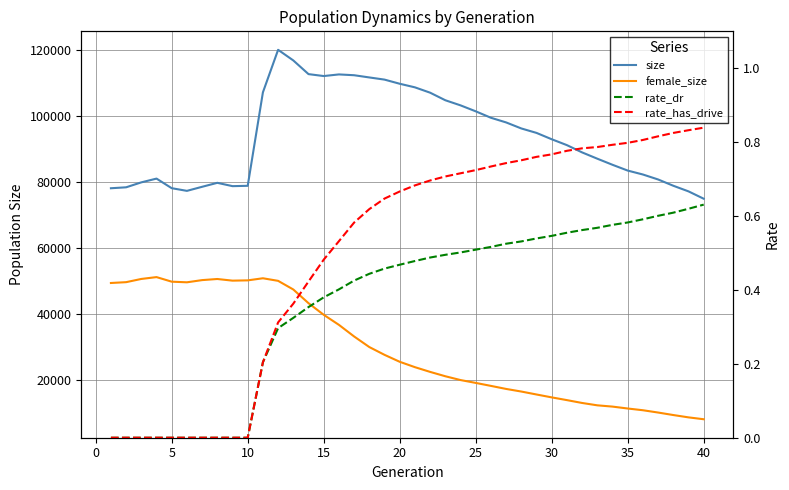

Reading right to left, list all the values displayed in this chart.

size: 74871.0	77099.0	78805.0	80711.0	82219.0	83409.0	85165.0	87016.0	88922.0	91129.0	92916.0	94840.0	96191.0	98020.0	99434.0	101391.0	103201.0	104750.0	107046.0	108664.0	109754.0	111012.0	111669.0	112341.0	112585.0	112094.0	112677.0	116824.0	120055.0	107154.0	78789.0	78686.0	79695.0	78489.0	77255.0	78065.0	80976.0	79835.0	78335.0	78050.0
female_size: 7958.0	8528.0	9235.0	9994.0	10692.0	11218.0	11795.0	12182.0	12898.0	13763.0	14593.0	15471.0	16365.0	17158.0	18080.0	18986.0	19850.0	21005.0	22328.0	23762.0	25393.0	27503.0	29863.0	33074.0	36600.0	39651.0	43172.0	47326.0	49953.0	50735.0	50099.0	50013.0	50513.0	50177.0	49510.0	49699.0	51088.0	50529.0	49552.0	49302.0
rate_dr: 0.6	0.6	0.6	0.6	0.6	0.6	0.6	0.6	0.6	0.6	0.5	0.5	0.5	0.5	0.5	0.5	0.5	0.5	0.5	0.5	0.5	0.5	0.4	0.4	0.4	0.4	0.4	0.3	0.3	0.2	0.0	0.0	0.0	0.0	0.0	0.0	0.0	0.0	0.0	0.0
rate_has_drive: 0.8	0.8	0.8	0.8	0.8	0.8	0.8	0.8	0.8	0.8	0.8	0.8	0.8	0.7	0.7	0.7	0.7	0.7	0.7	0.7	0.7	0.6	0.6	0.6	0.5	0.5	0.4	0.4	0.3	0.2	0.0	0.0	0.0	0.0	0.0	0.0	0.0	0.0	0.0	0.0